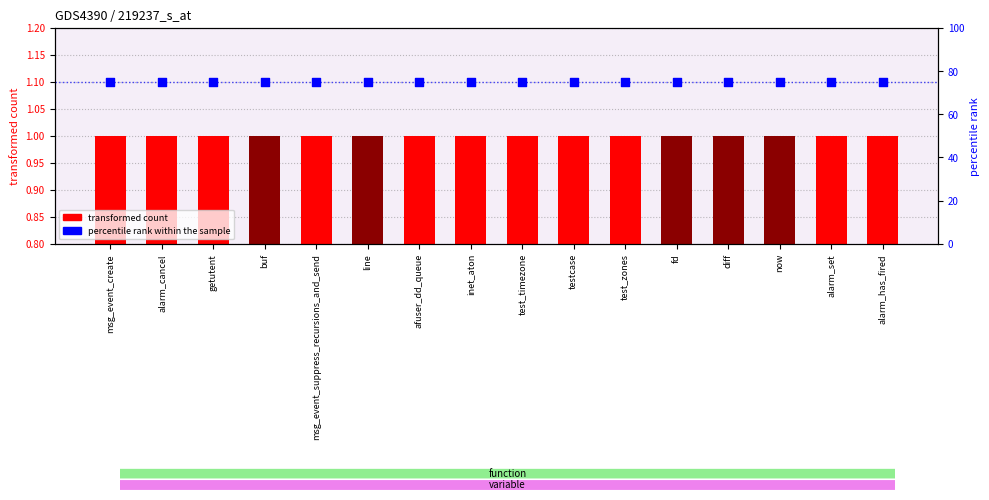

Which series contains the lowest Y value?

count